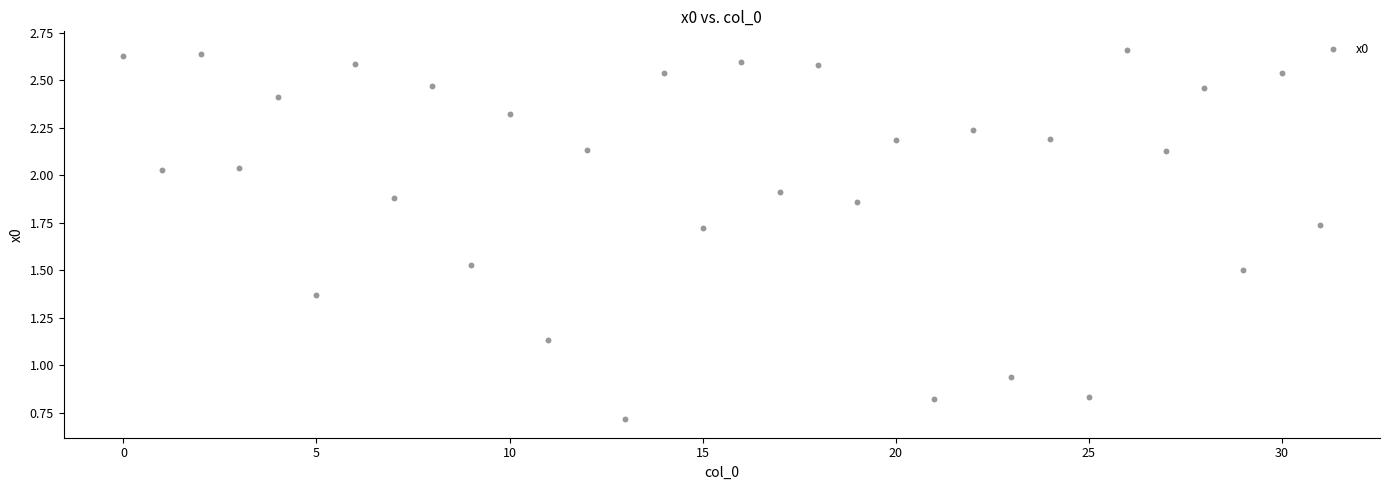

Count the number of points in this scatter plot.

32